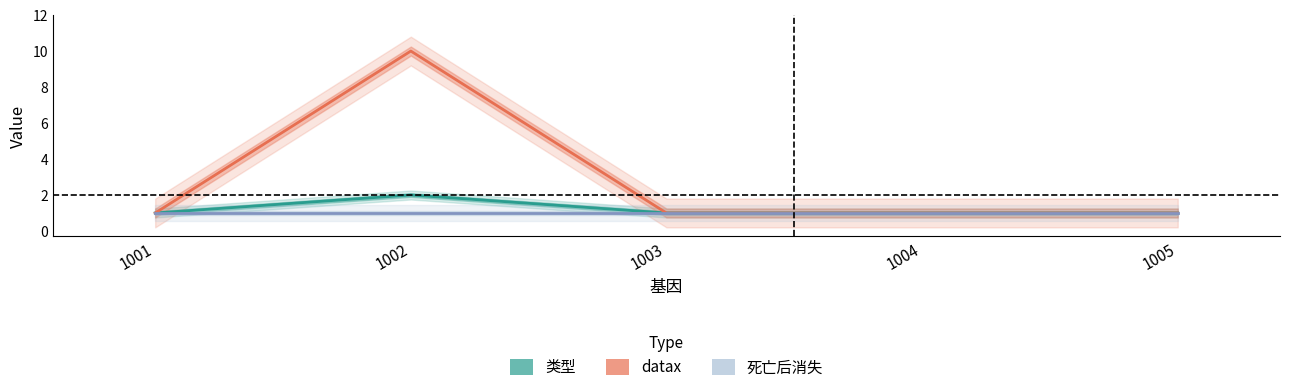

True or false: datax has more than 1 points higher than both neighbors.

False